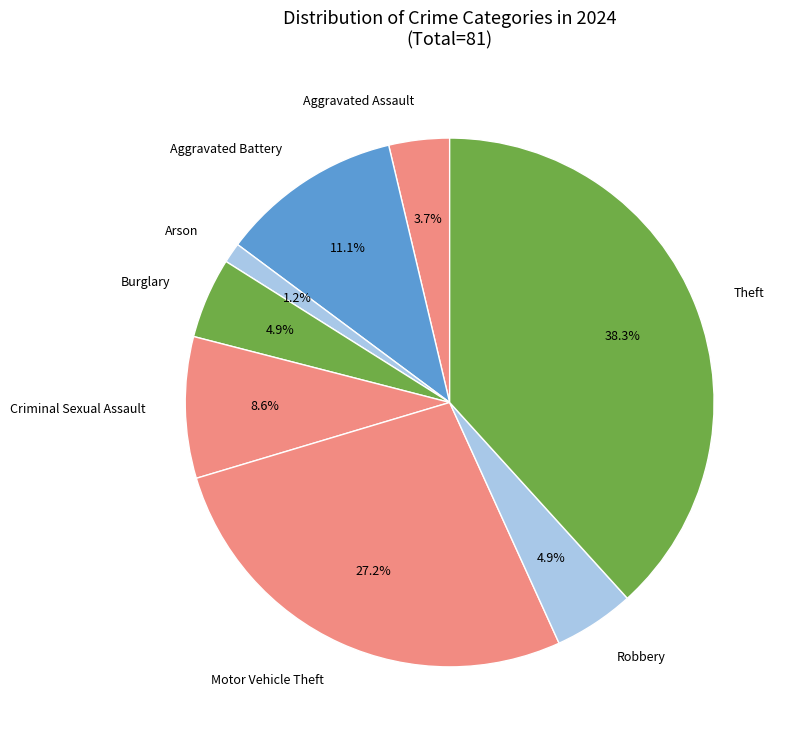

The Aggravated Battery slice represents 1% of the pie. True or false?

False